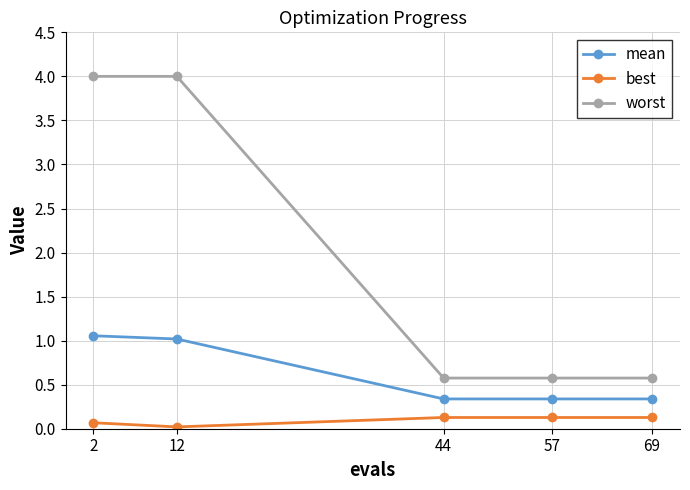

Rank the series by their maximum value, from highest to lowest.

worst, mean, best